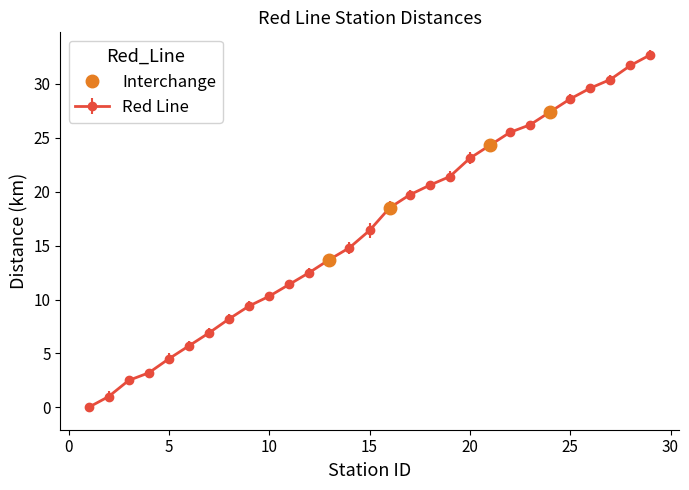

What is the lowest value of the Interchange series?

13.7